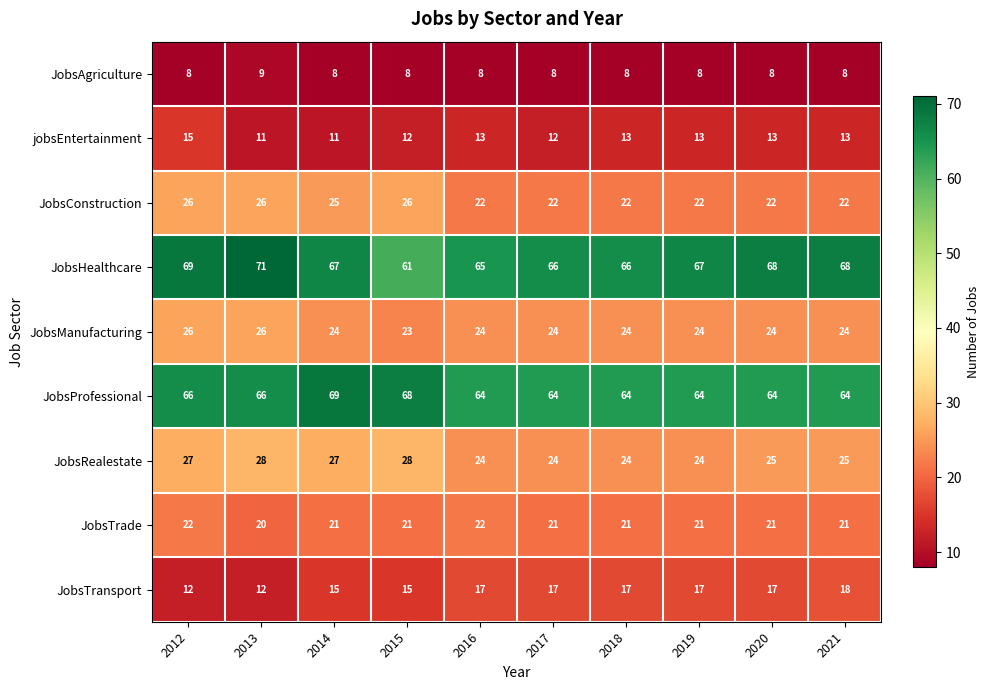

How many JobsAgriculture values are between 8 and 9?

10